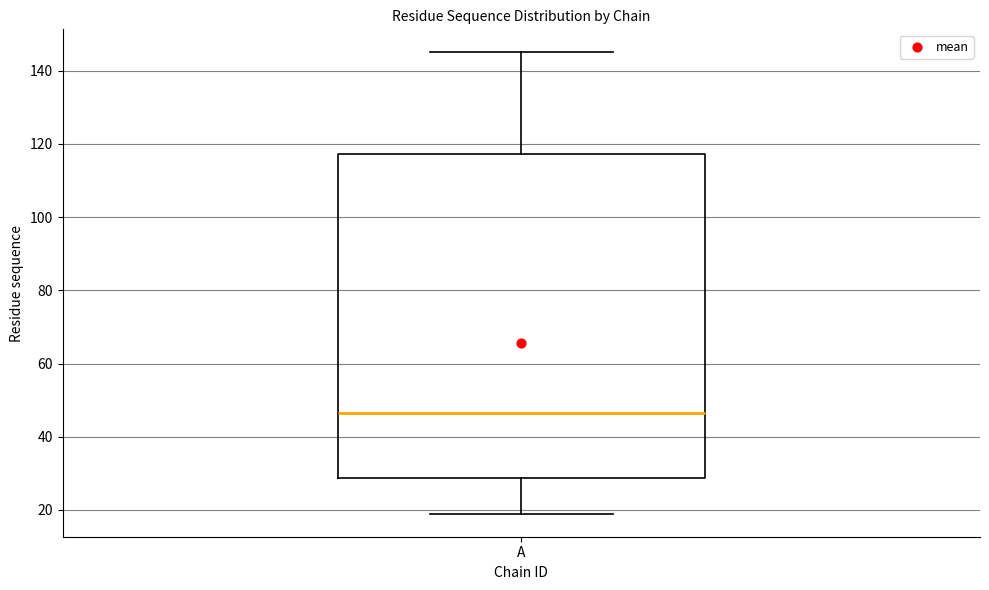

Transcribe this box plot: give where the median line is, the range the box spans, and where the two whiskers end, as read against the y-axis. The values are not printed on the chart, so give them approximately, as read against the axis.

median 46, box 28 to 118, whiskers 20 to 146